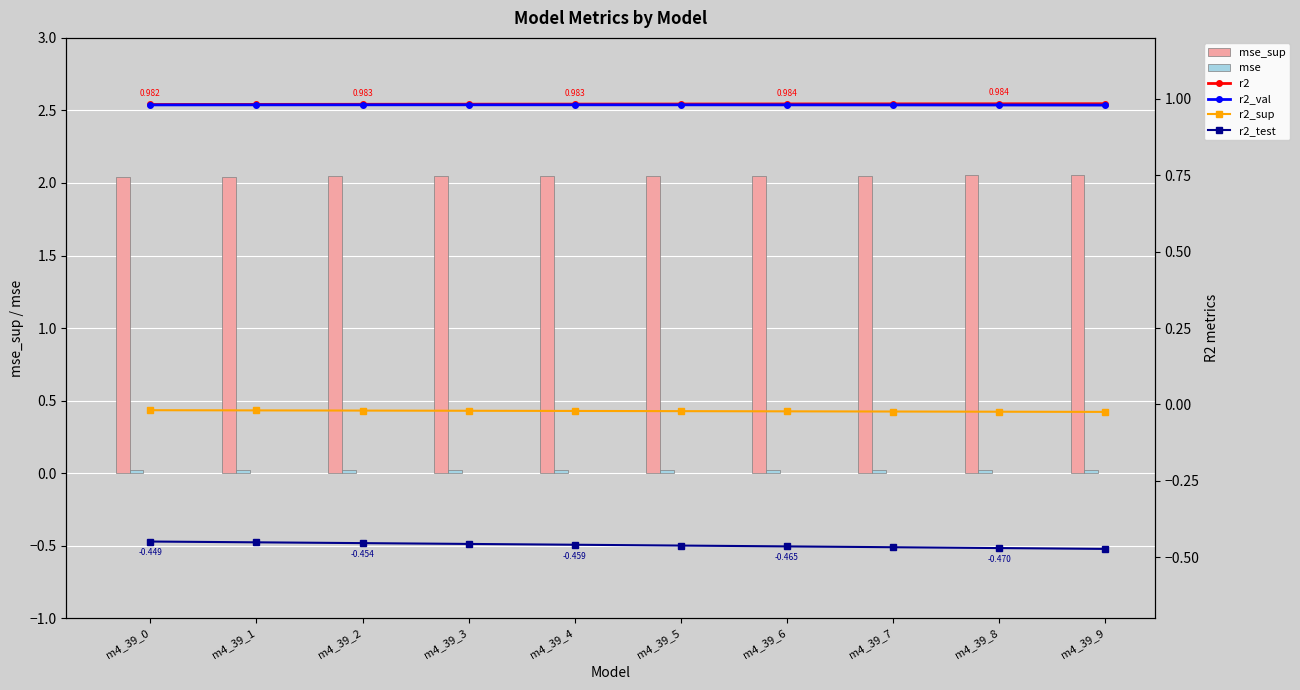

Which category has the lowest value in the r2_val series?

m4_39_9